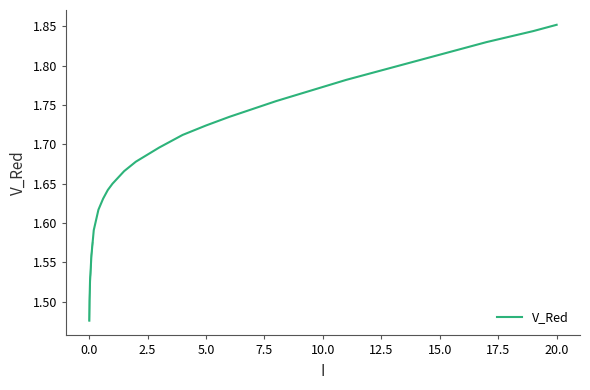

Reading right to left, list all the values displayed in this chart.

1.9	1.8	1.8	1.8	1.8	1.8	1.8	1.8	1.8	1.8	1.8	1.8	1.8	1.7	1.7	1.7	1.7	1.7	1.7	1.7	1.6	1.6	1.6	1.6	1.6	1.6	1.5	1.5	1.5	1.5	1.5